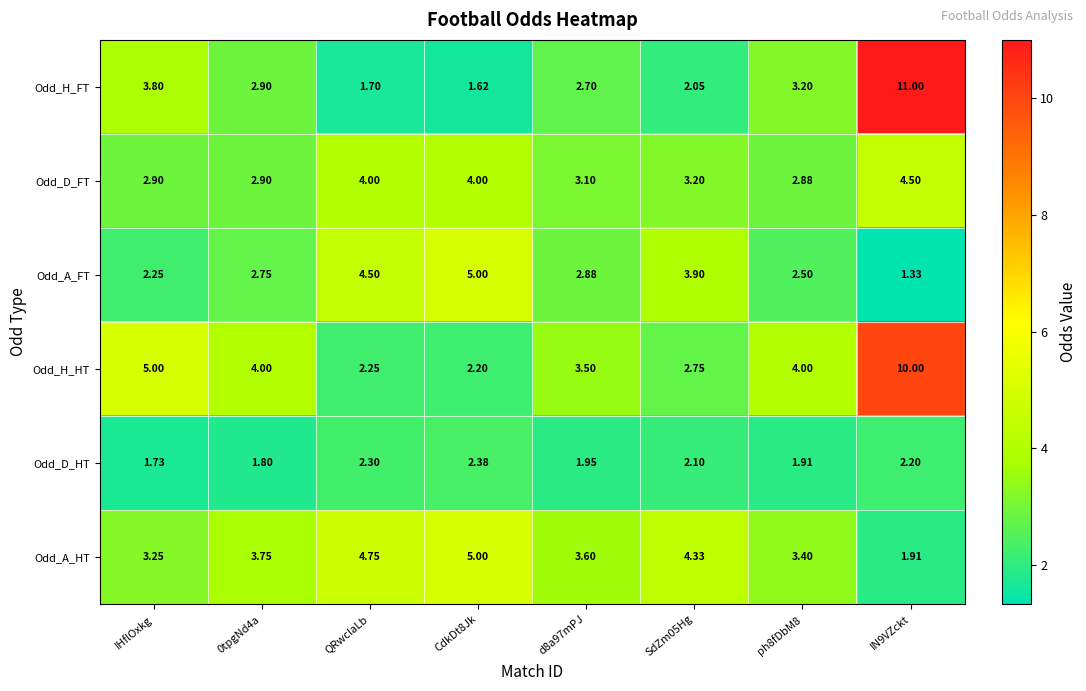

Is the value of Odd_A_HT at SdZm05Hg greater than the value of Odd_H_FT at SdZm05Hg?

Yes